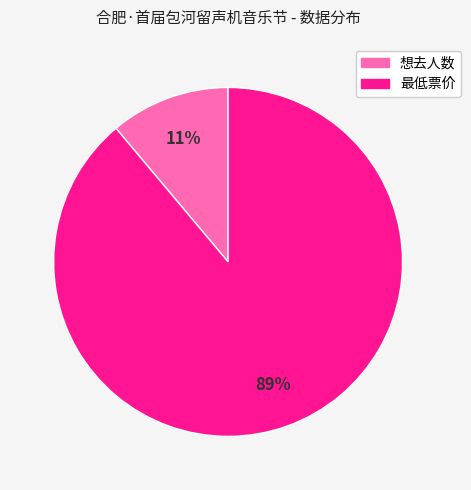

Which has a higher value, 最低票价 or 想去人数?

最低票价